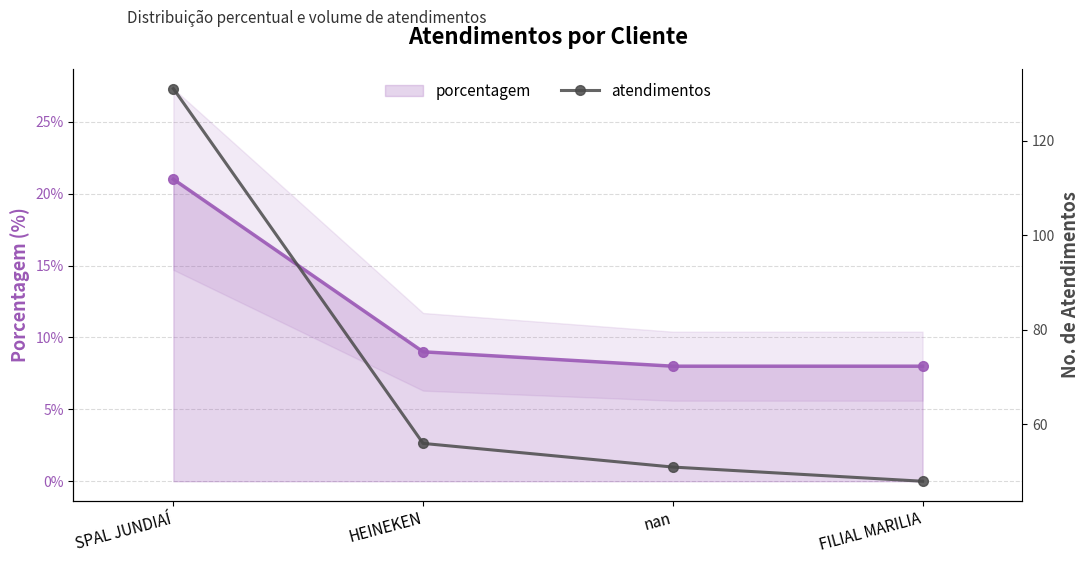

Is it true that atendimentos equals 56 at HEINEKEN?

True